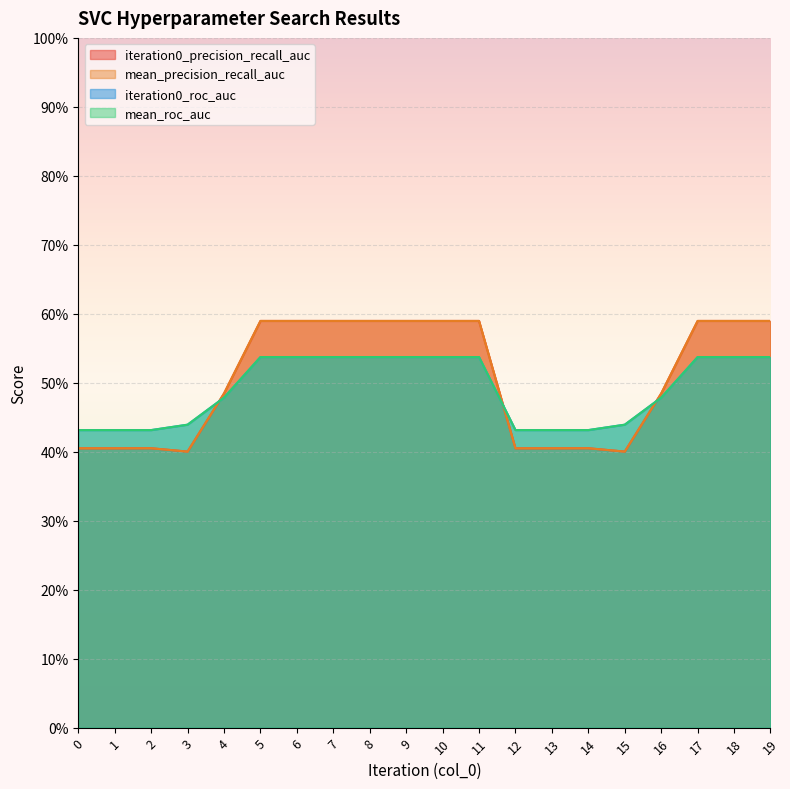

True or false: iteration0_precision_recall_auc and iteration0_roc_auc intersect in this chart.

True